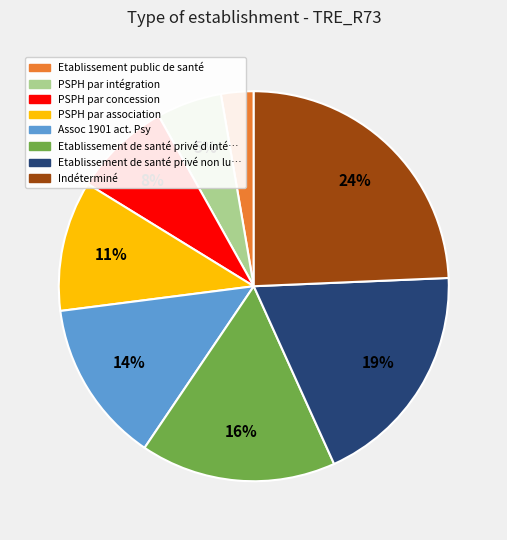

Is there a majority slice in this chart?

No